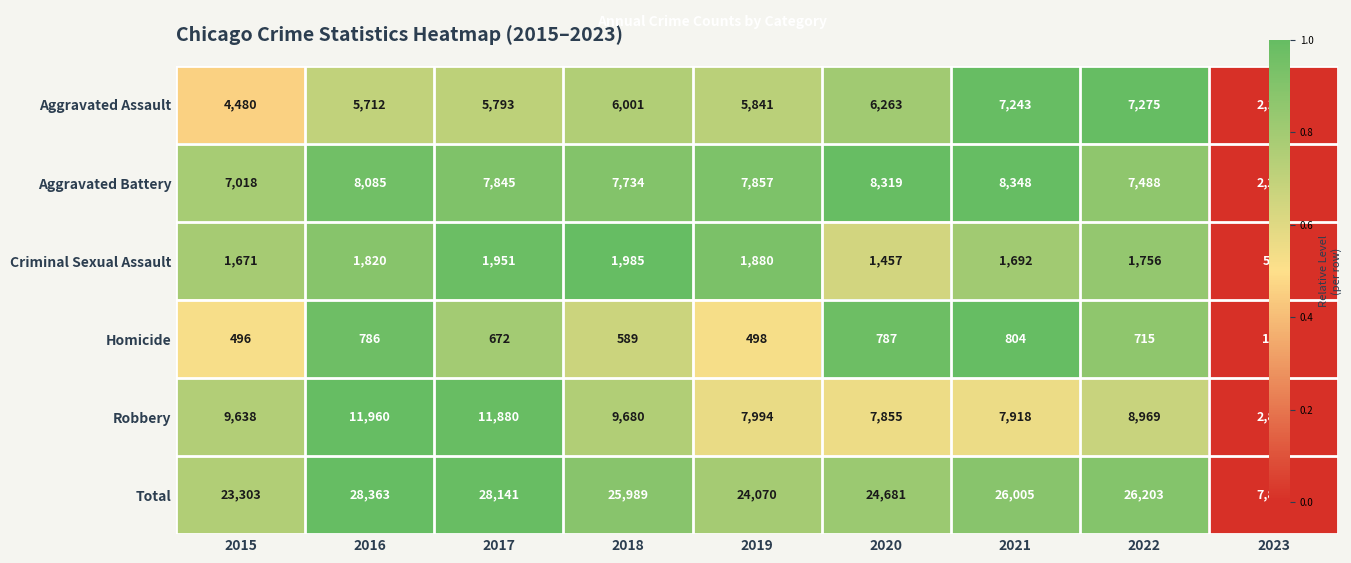

True or false: Robbery has a value of 14469 at 2015.

False